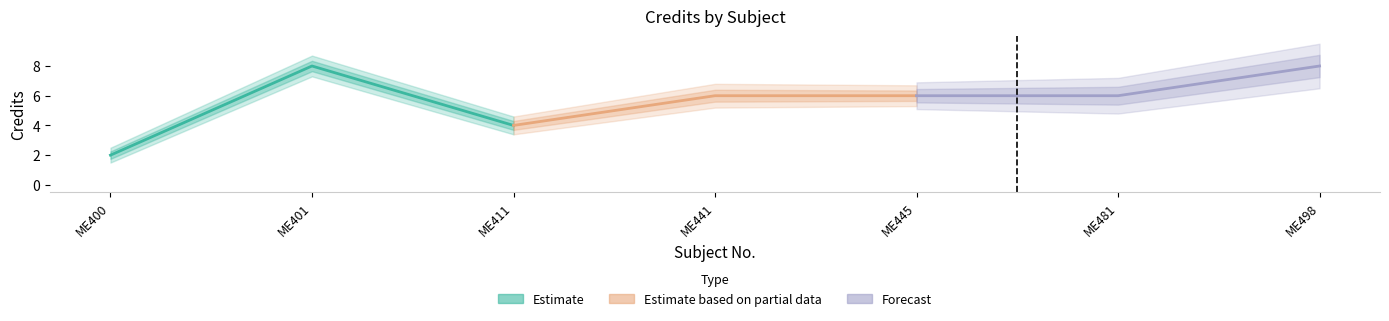

Which series has the largest total across all categories?

Forecast